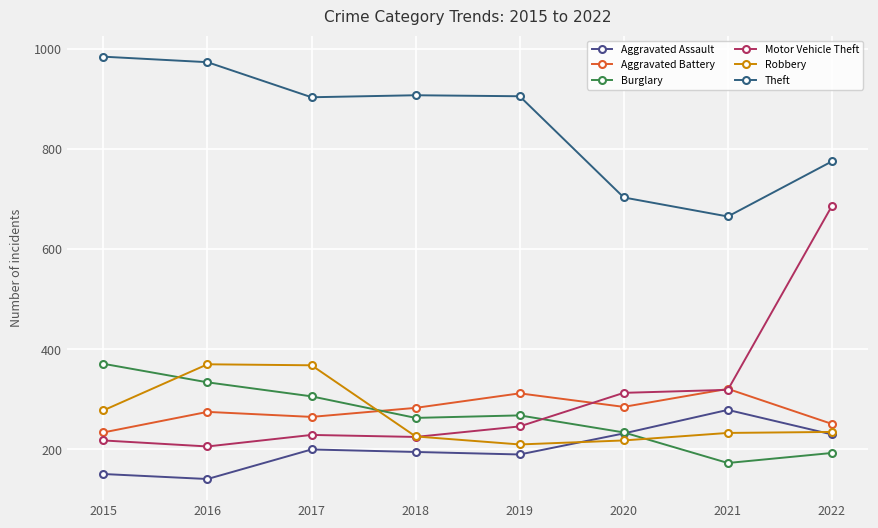

How many data points in Aggravated Assault are less than 200?

4